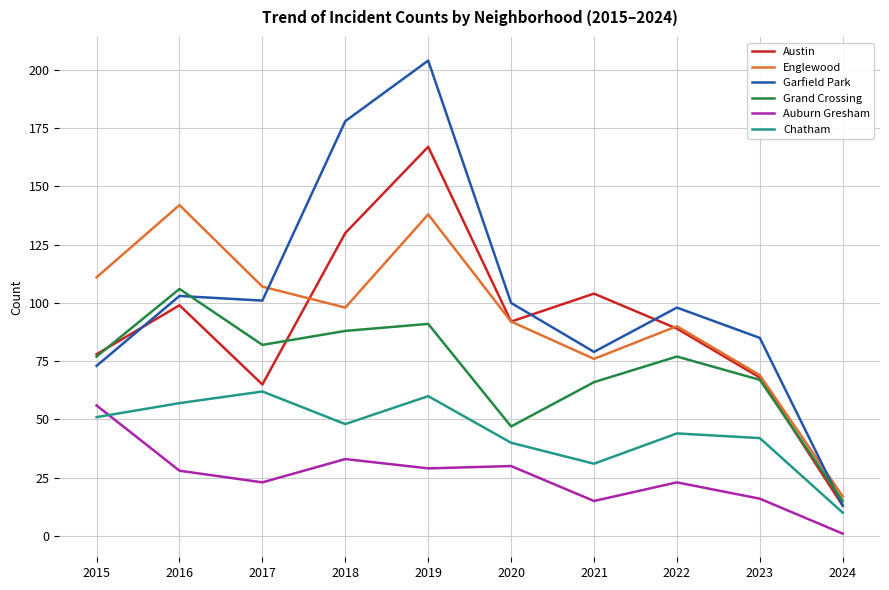

True or false: Austin has more than 2 points higher than both neighbors.

True